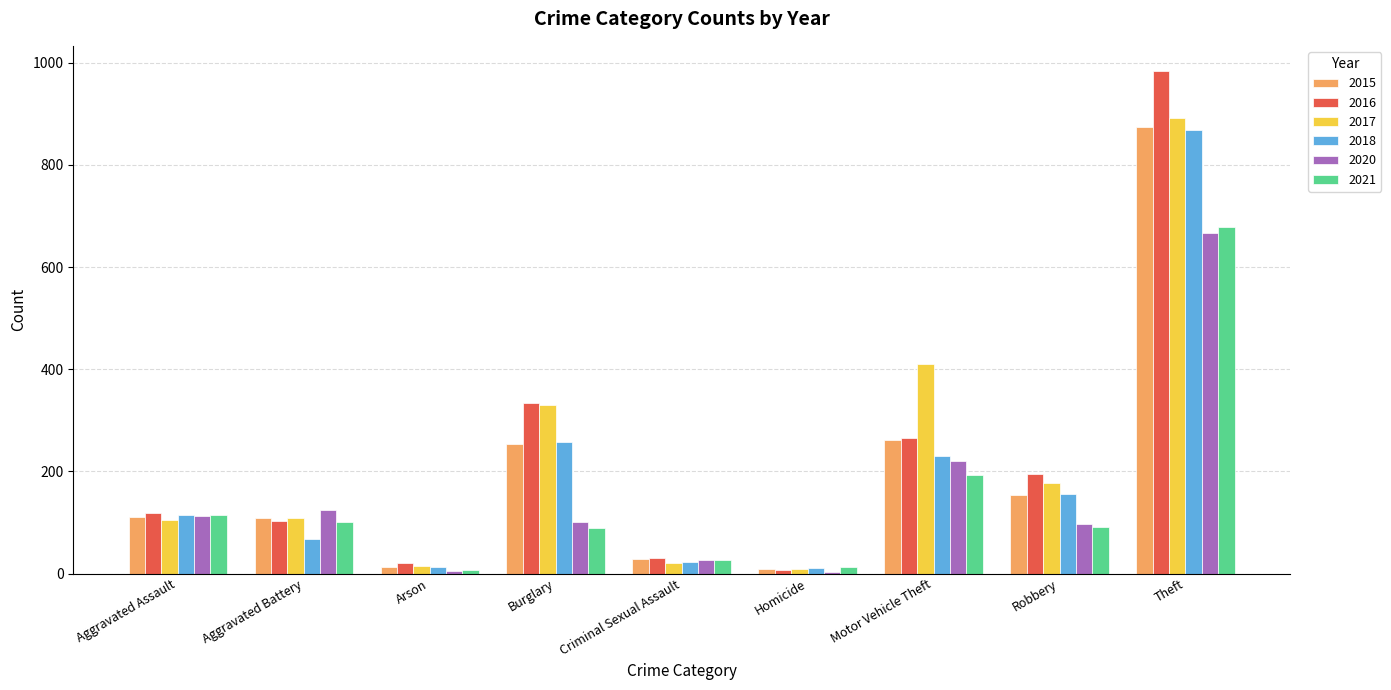

At which category is the sum across all series the highest?

Theft